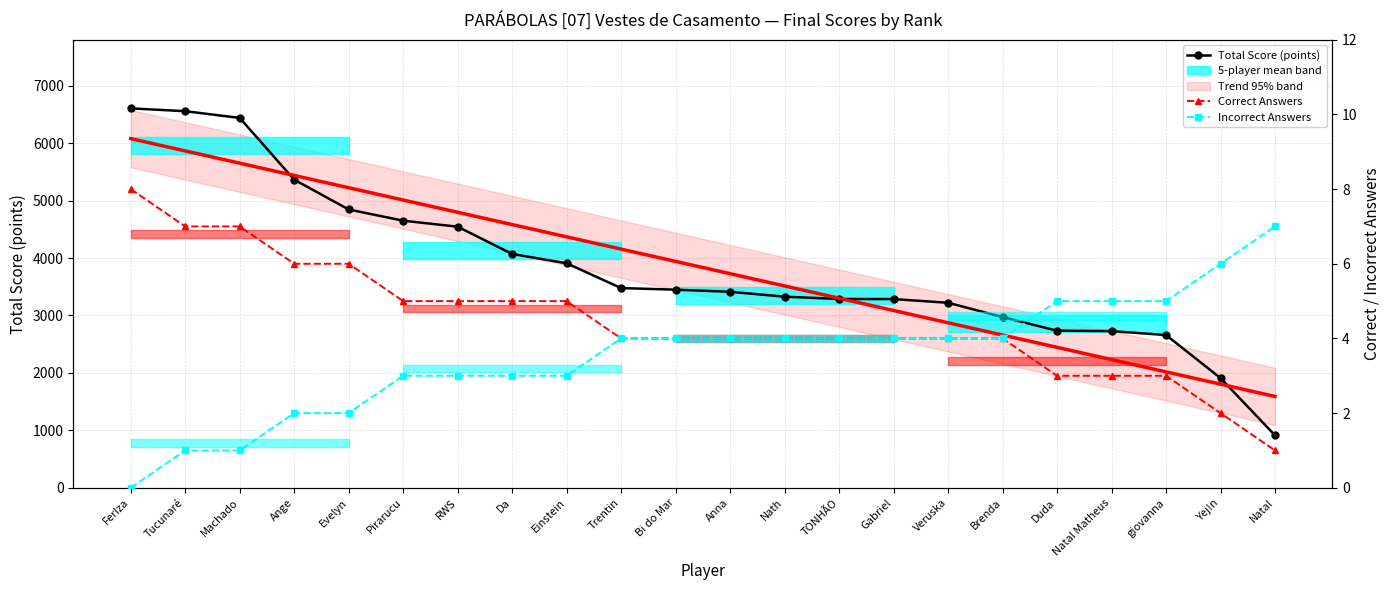

Count the Correct Answers values in the range 4 to 5.

12